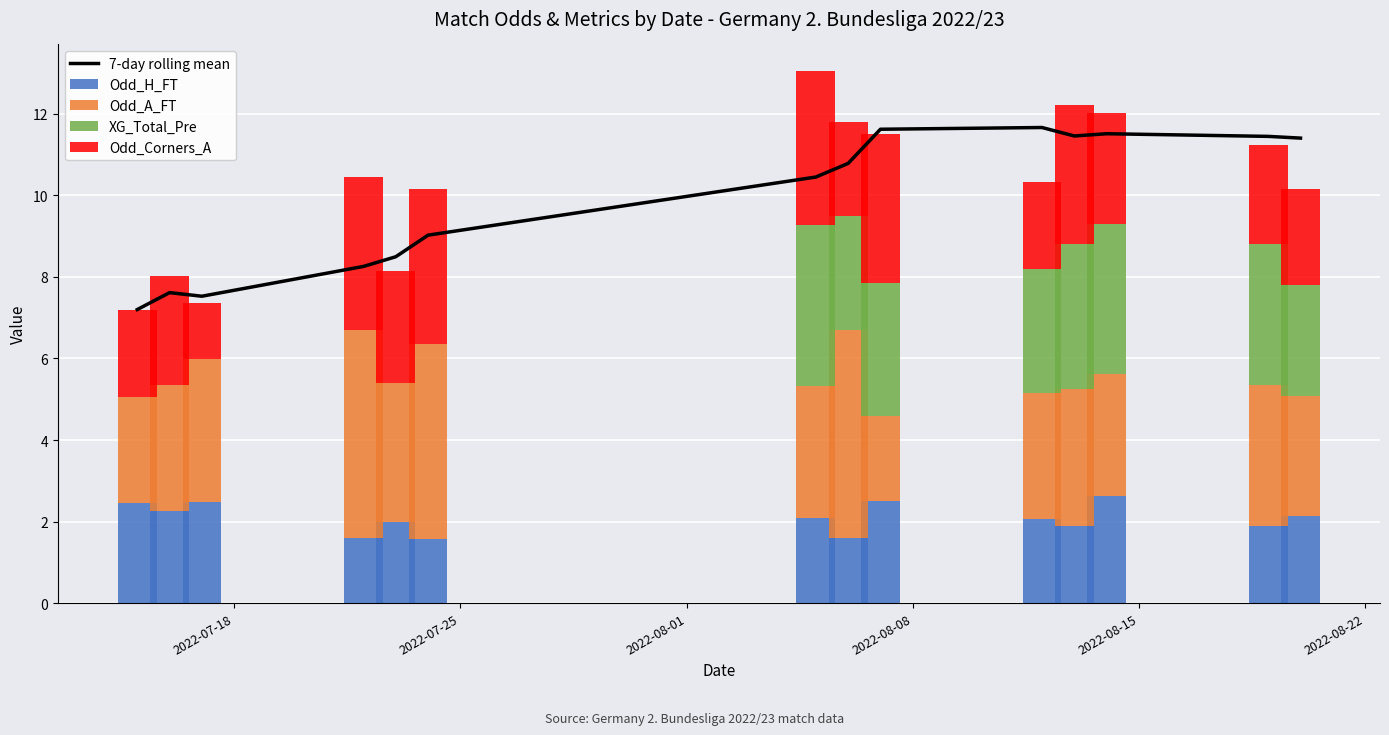

What is the highest value of the Odd_H_FT series?

2.6